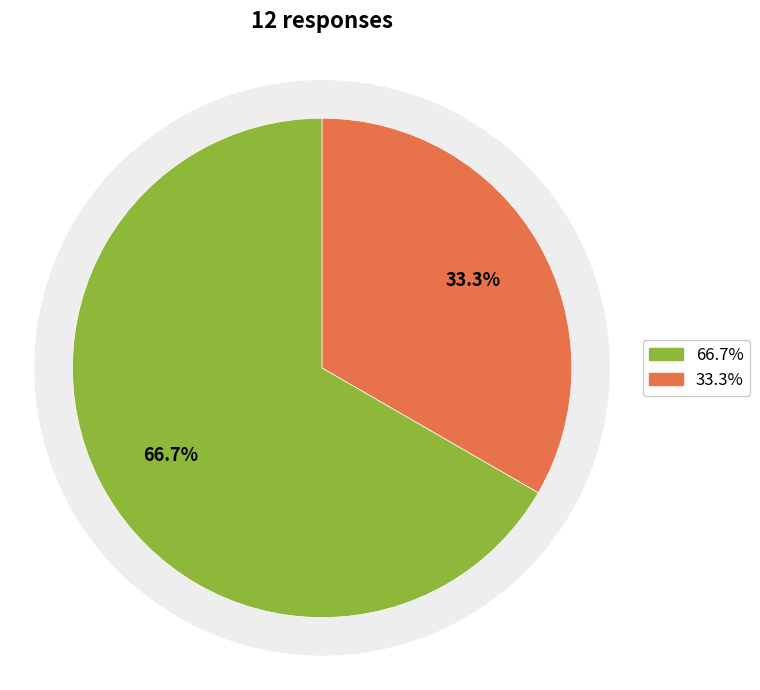

The Wrong_Entity_NonEvent_as_Event slice represents 33% of the pie. True or false?

True